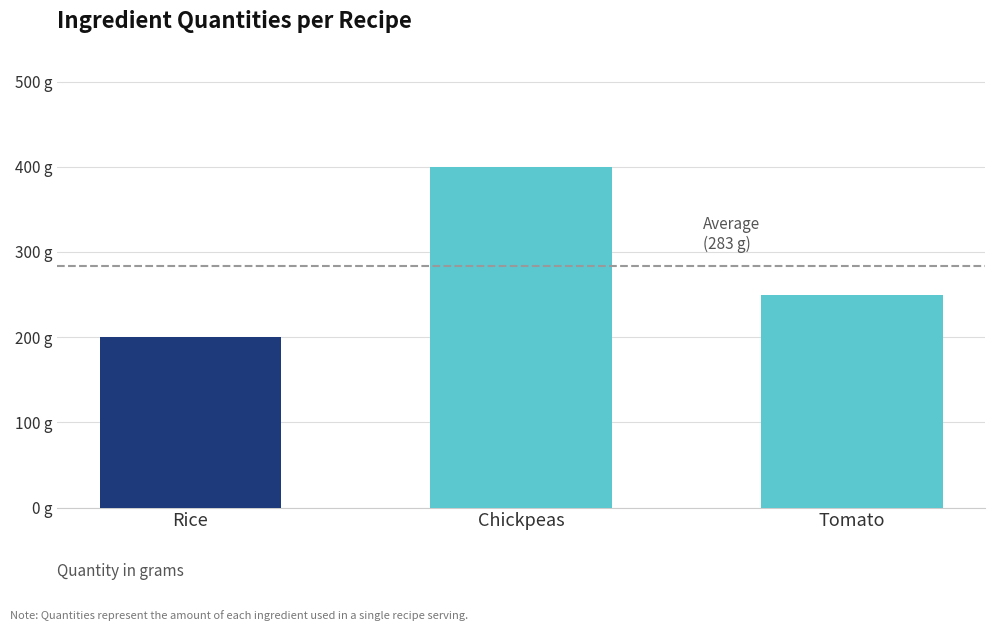

What is the maximum value shown in the chart?

400